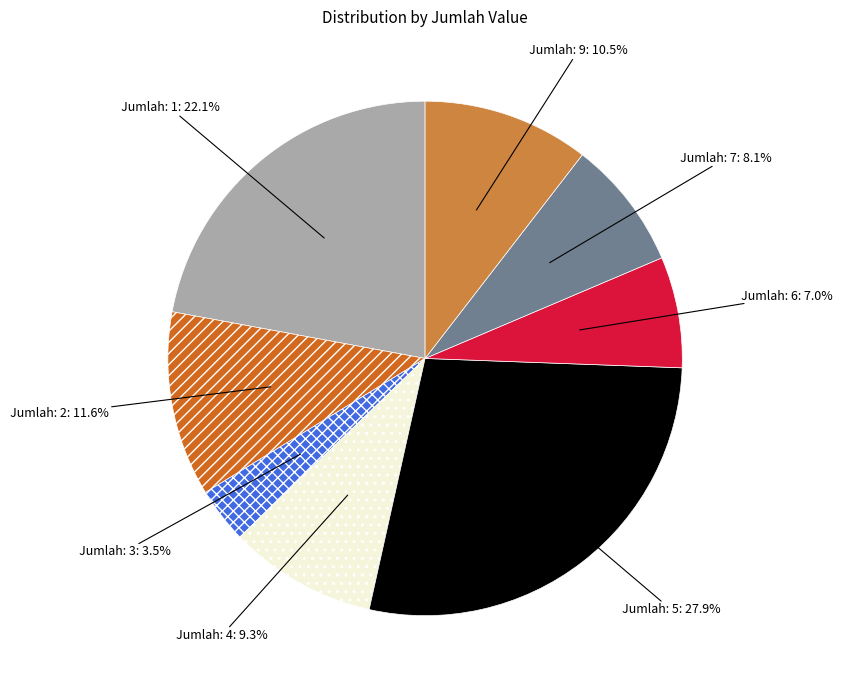

Rank the categories by value from highest to lowest.

Jumlah: 5, Jumlah: 1, Jumlah: 2, Jumlah: 9, Jumlah: 4, Jumlah: 7, Jumlah: 6, Jumlah: 3